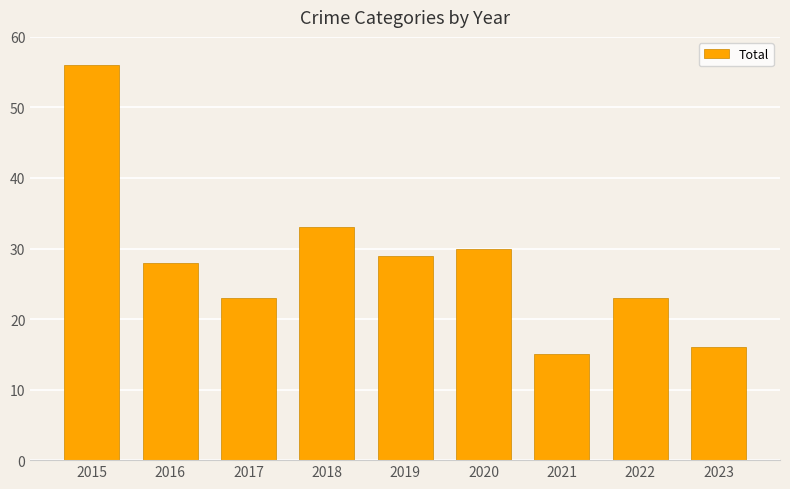

How many values are below 28?

4